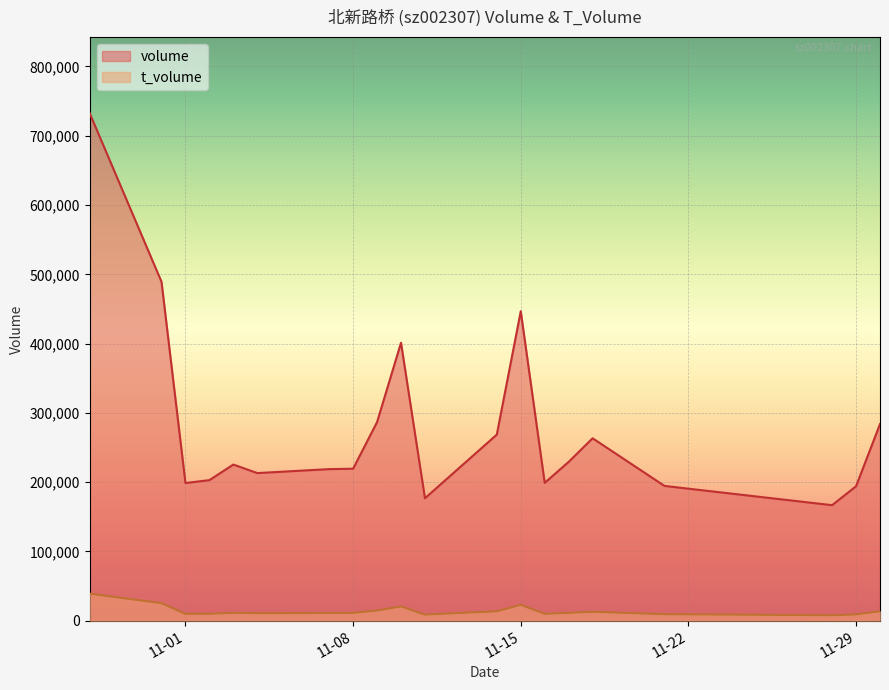

The volume series shows 397447 at 2022-11-03. True or false?

False